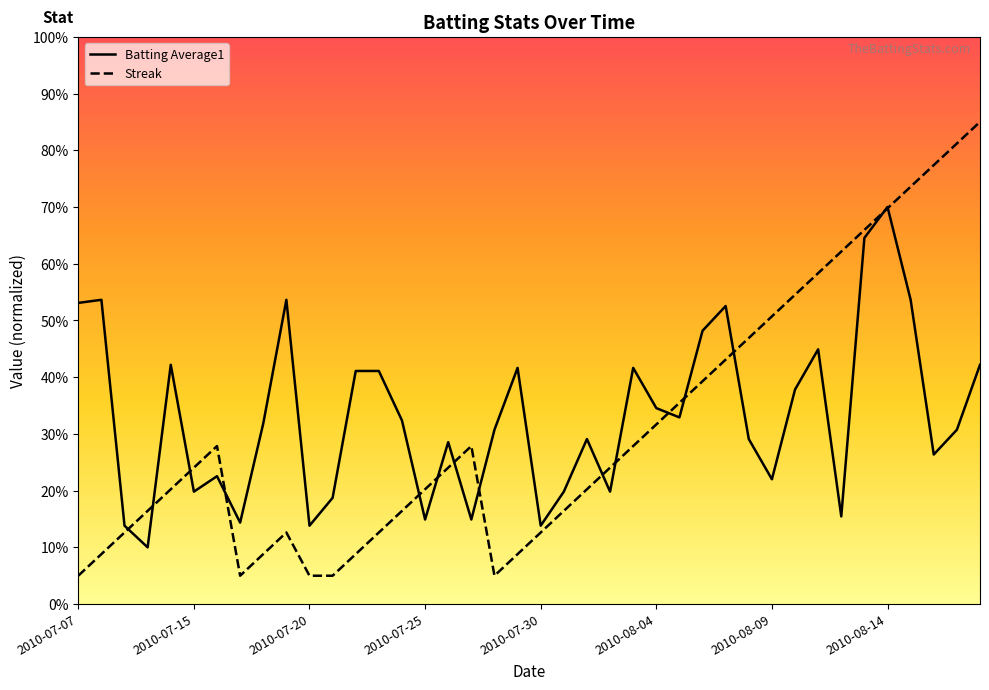

Between which two adjacent categories do Streak and Batting Average1 first intersect?

2010-07-09 and 2010-07-10